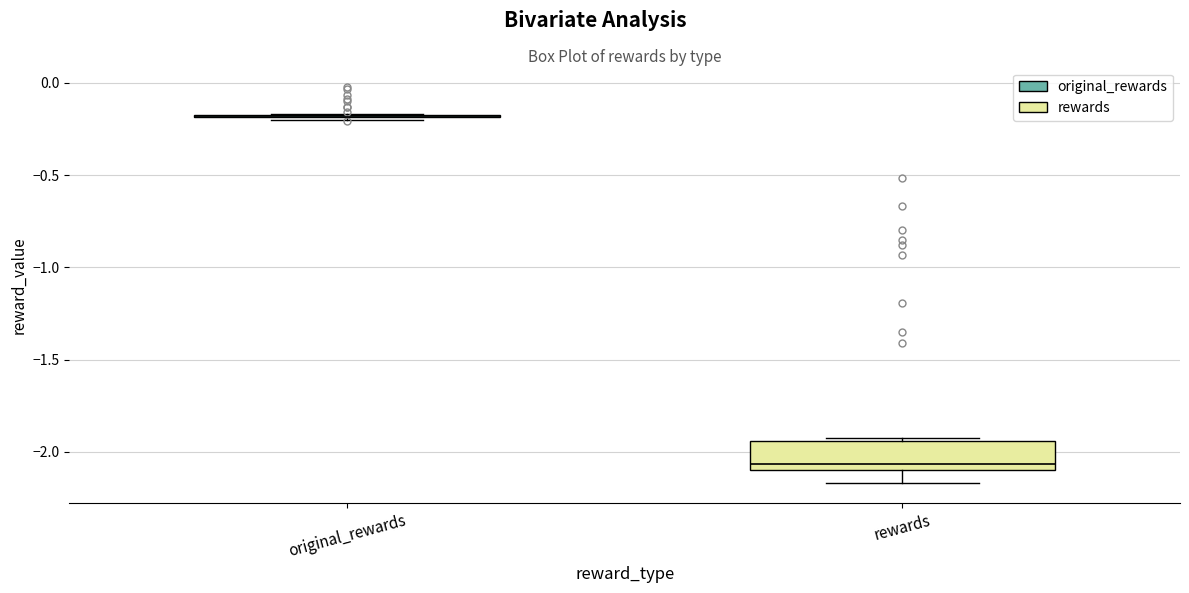

Reading left to right, transcribe this box plot: for each box, give where its median line is, the range the box spans, and where its two whiskers end, as read against the y-axis. The values are not printed on the chart, so give them approximately, as read against the axis.

original_rewards: box collapsed to a line at -0.20, whiskers -0.20 to -0.15
rewards: median -2.05, box -2.10 to -1.95, whiskers -2.15 to -1.95